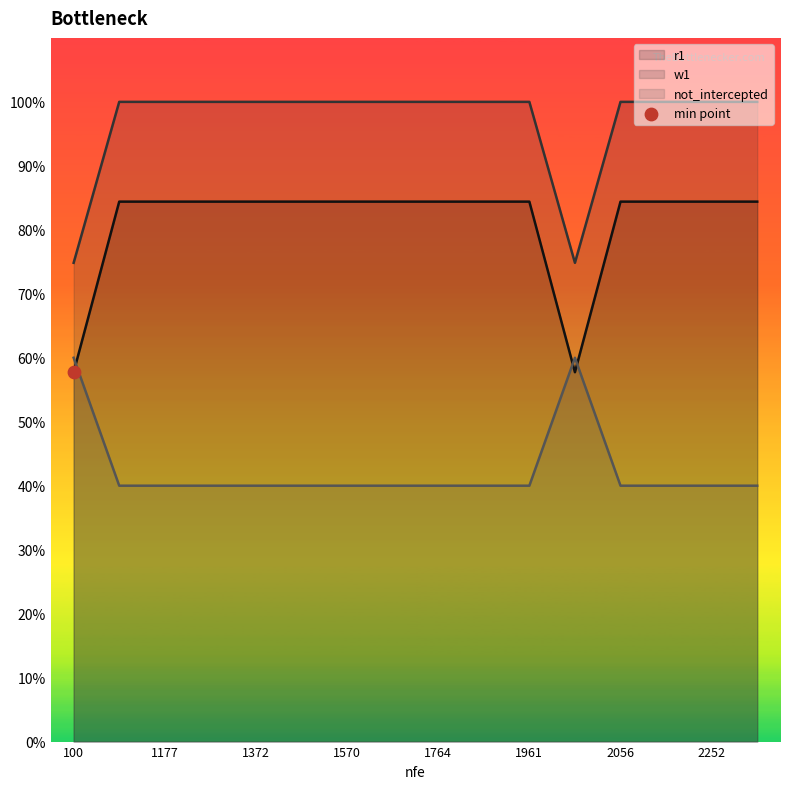

What is the total value across all series at 1570?

2.2